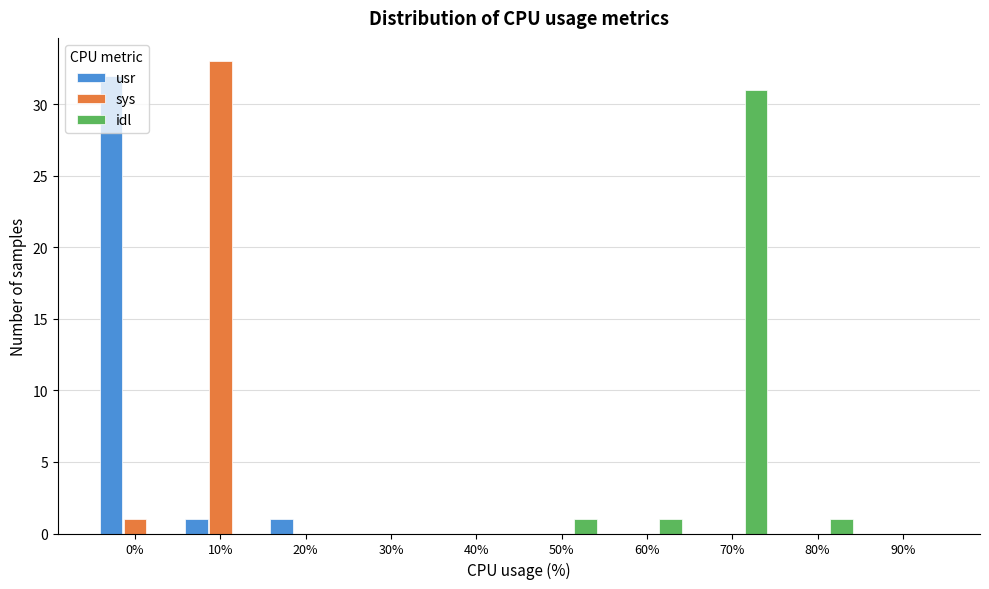

What is the total value across all series at 70%?

31